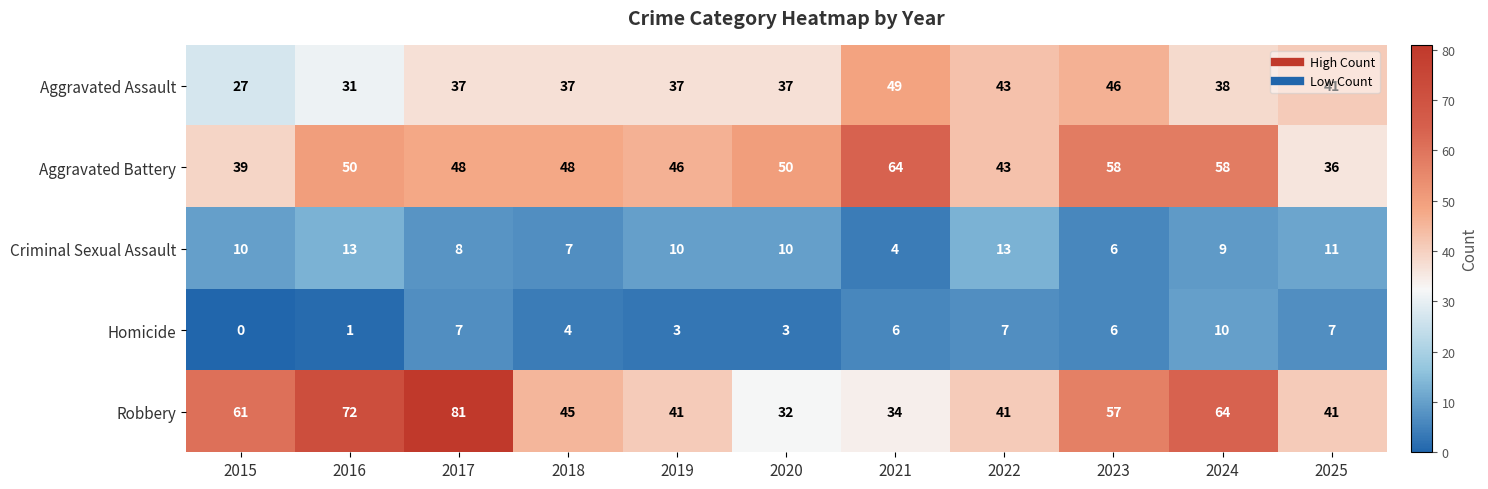

Rank the series at 2017 from lowest to highest value.

Homicide, Criminal Sexual Assault, Aggravated Assault, Aggravated Battery, Robbery